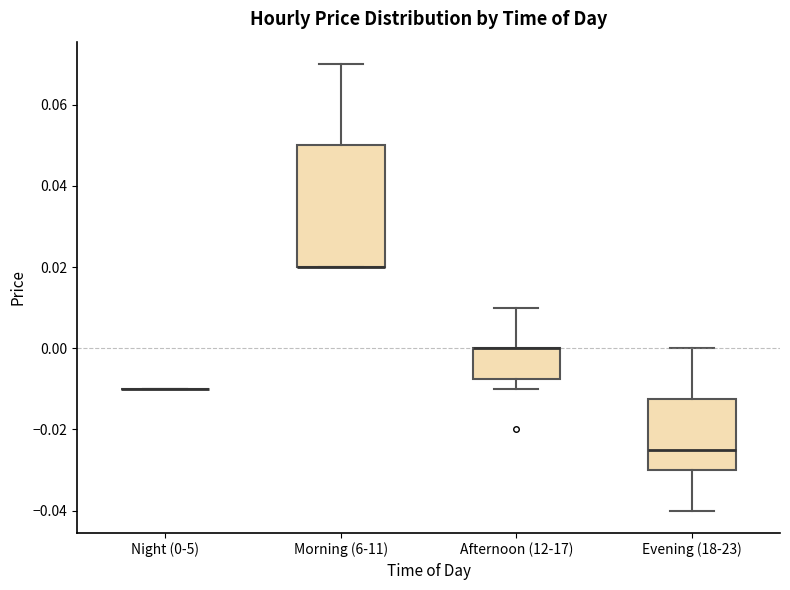

Reading left to right, read every box against the y-axis: the position of its median line, the range the box covers, and the ends of its whiskers. The values are not printed on the chart, so give them approximately, as read against the axis.

Night (0-5): box collapsed to a line at -0.010, whiskers -0.010 to -0.010
Morning (6-11): median 0.020 (drawn on the box's lower edge), box 0.020 to 0.050, whiskers 0.020 to 0.070
Afternoon (12-17): median 0.000 (drawn on the box's upper edge), box -0.008 to 0.000, whiskers -0.010 to 0.010
Evening (18-23): median -0.024, box -0.030 to -0.012, whiskers -0.040 to 0.000